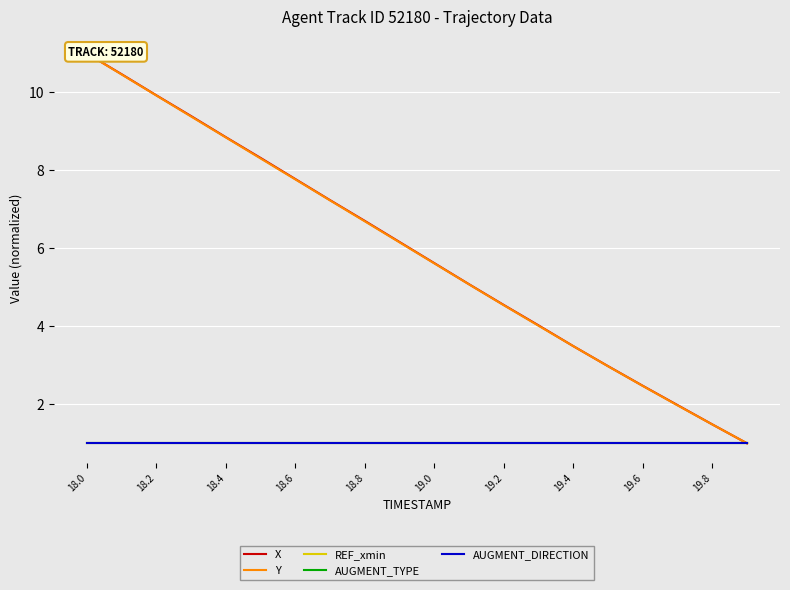

True or false: AUGMENT_TYPE and X intersect in this chart.

False